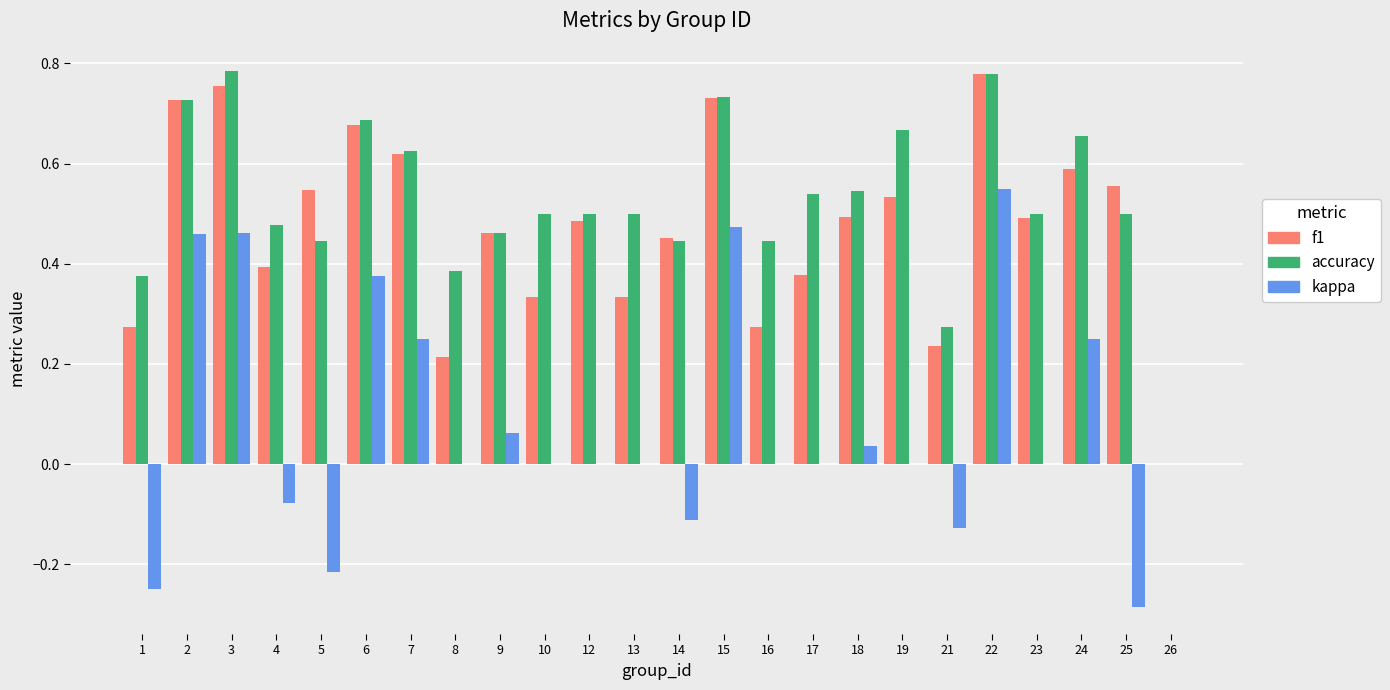

The kappa series shows 0.1 at 7. True or false?

False